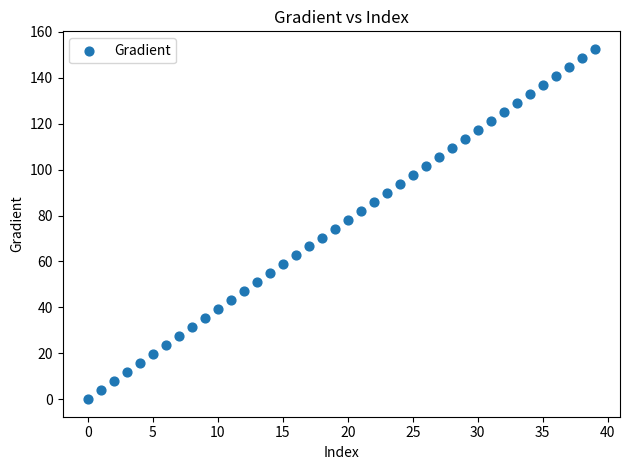

How many data points are displayed?

40